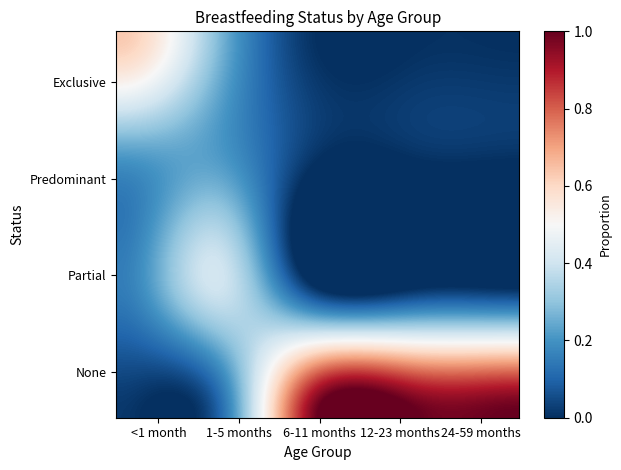

Reading right to left, list all the values displayed in this chart.

Exclusive: 24-59 months=0.0	12-23 months=0.0	6-11 months=0.0	1-5 months=0.3	<1 month=0.6
Predominant: 24-59 months=0.0	12-23 months=0.0	6-11 months=0.0	1-5 months=0.2	<1 month=0.2
Partial: 24-59 months=0.0	12-23 months=0.0	6-11 months=0.0	1-5 months=0.4	<1 month=0.2
None: 24-59 months=1.0	12-23 months=1.0	6-11 months=1.0	1-5 months=0.1	<1 month=0.0